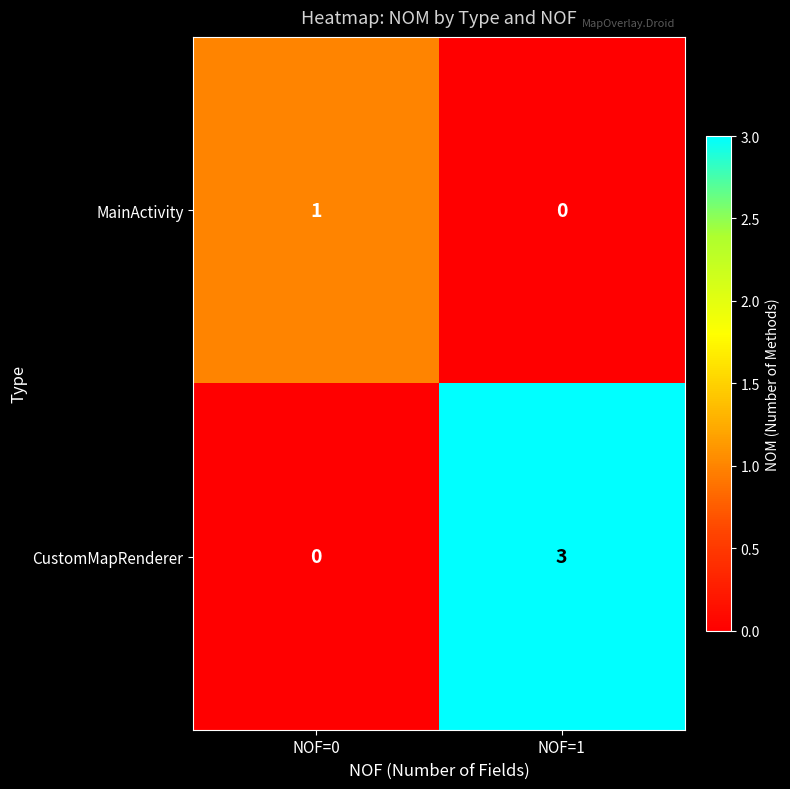

Reading left to right, extract all data points from this chart.

MainActivity: 1	0
CustomMapRenderer: 0	3